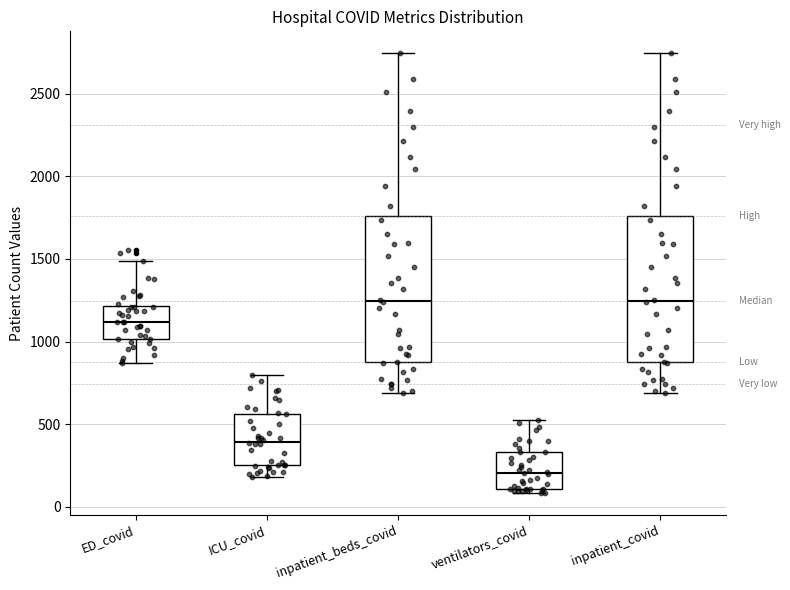

Where is the upper edge of the box for inpatient_covid on the y-axis? The values are not printed on the chart, so give them approximately, as read against the axis.

1750